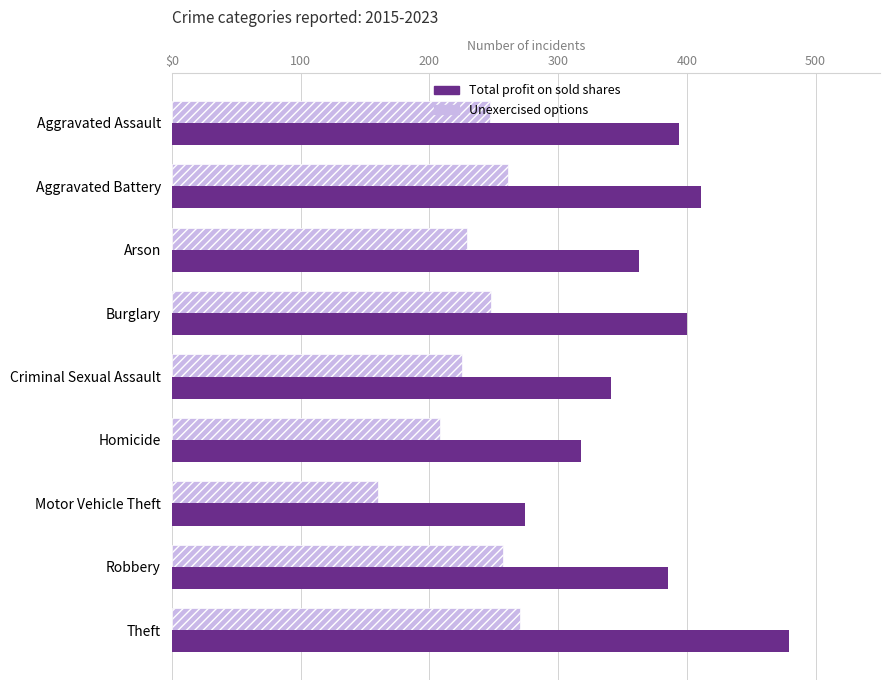

What is the value of the Total profit on sold shares bar at the 4th from the left?

400